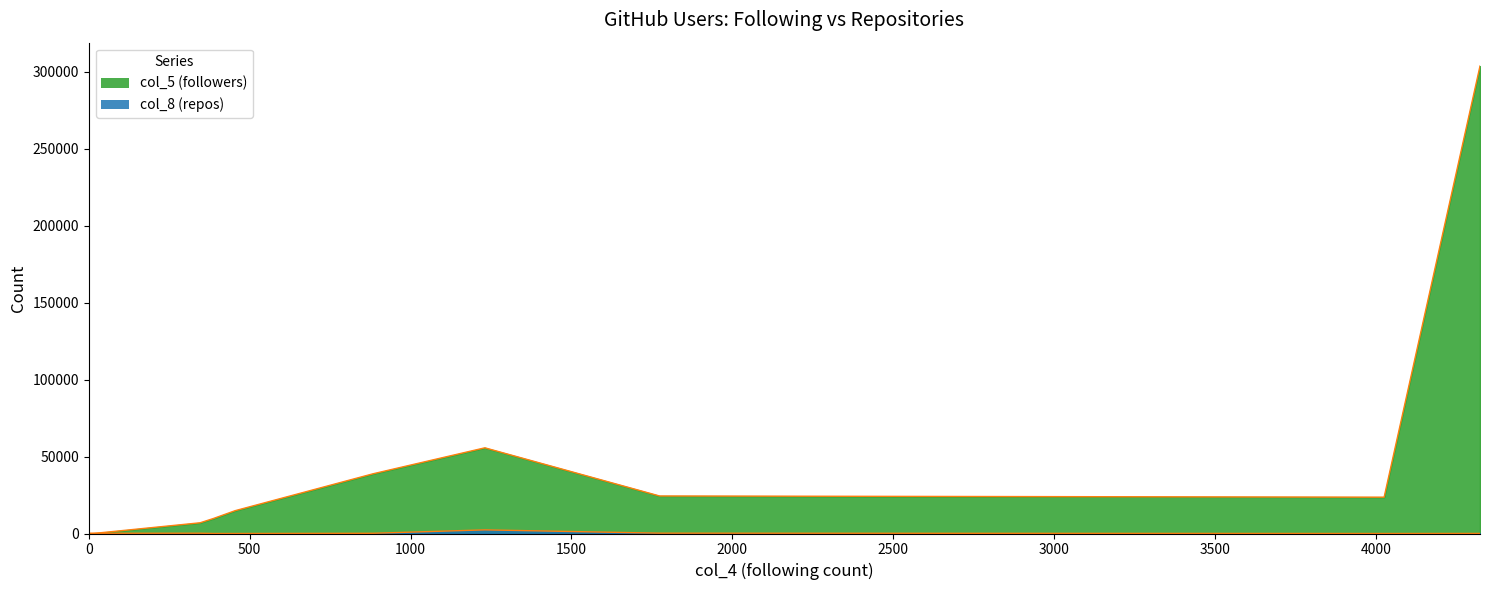

Is the value of col_8 (repos) at 0 greater than the value of col_5 (followers) at 13?

No